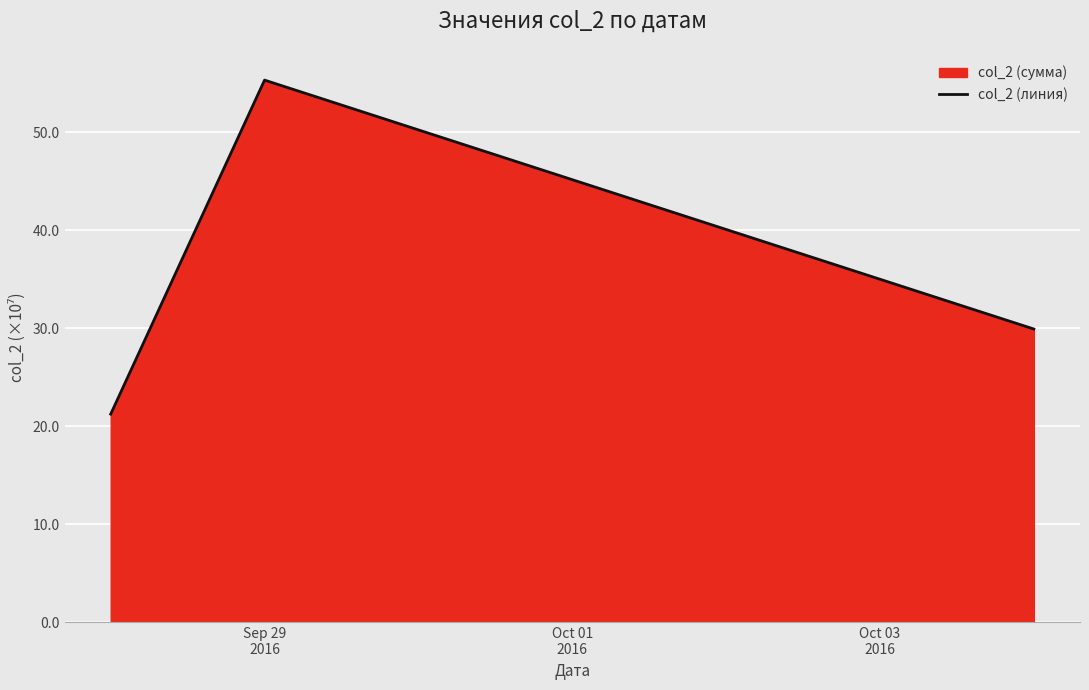

What is the minimum value shown in the chart?

21.3